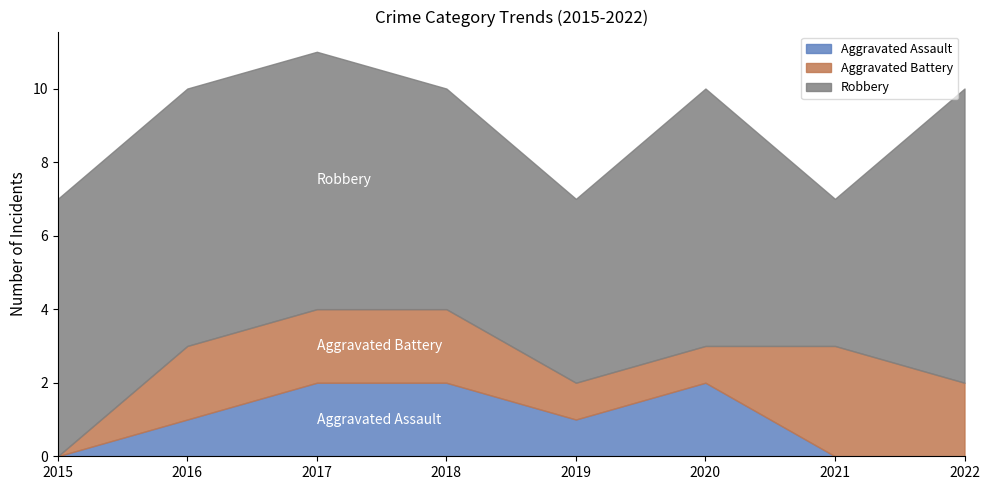

Rank the categories by Aggravated Assault value from highest to lowest.

2017, 2018, 2020, 2016, 2019, 2015, 2021, 2022